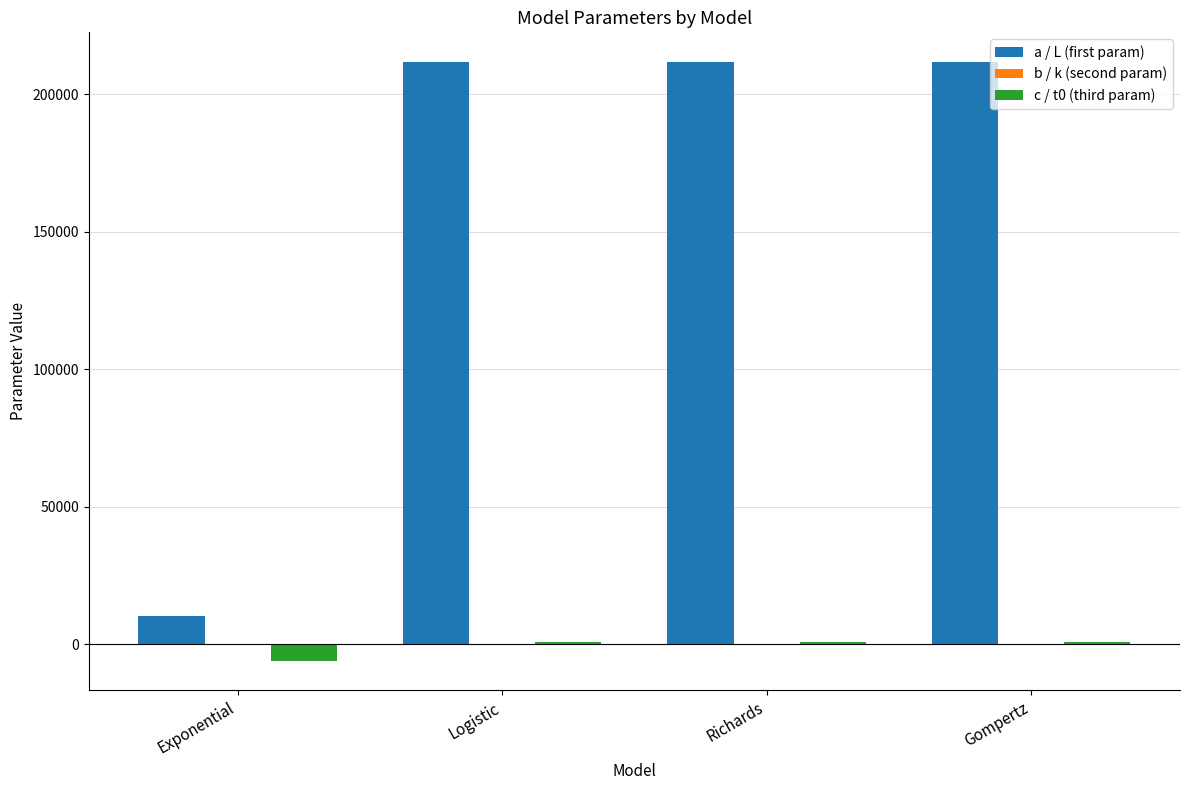

Where does the a / L (first param) series first go above 211563?

Logistic